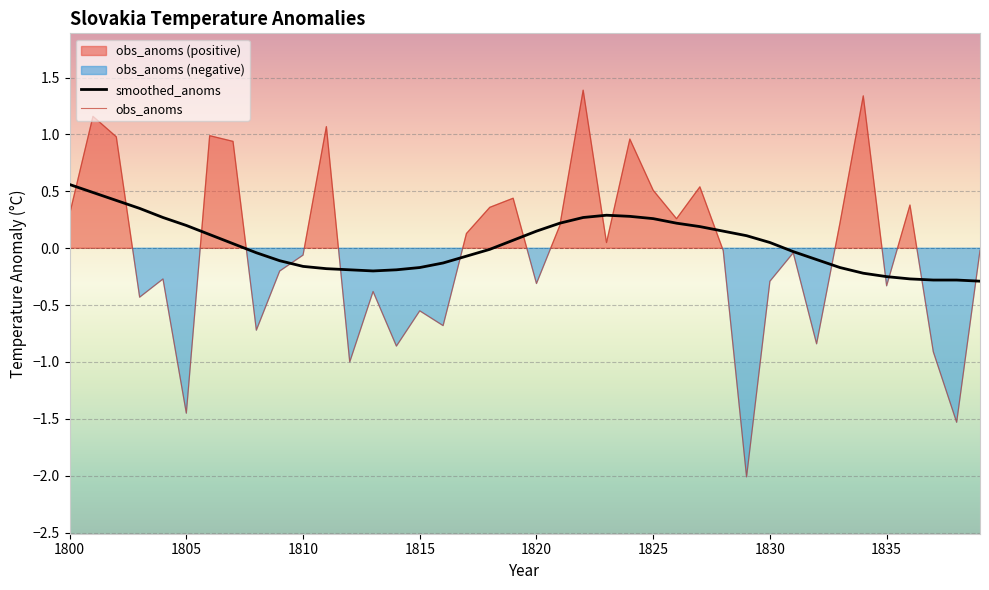

What is the smallest value displayed?

-2.0